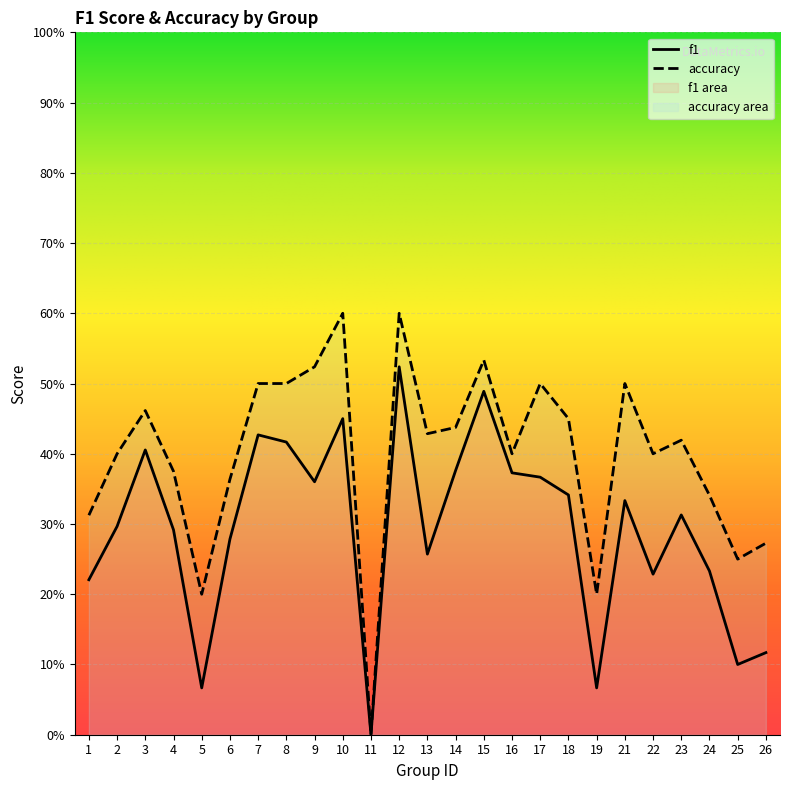

What is the average value of the accuracy series?

0.4